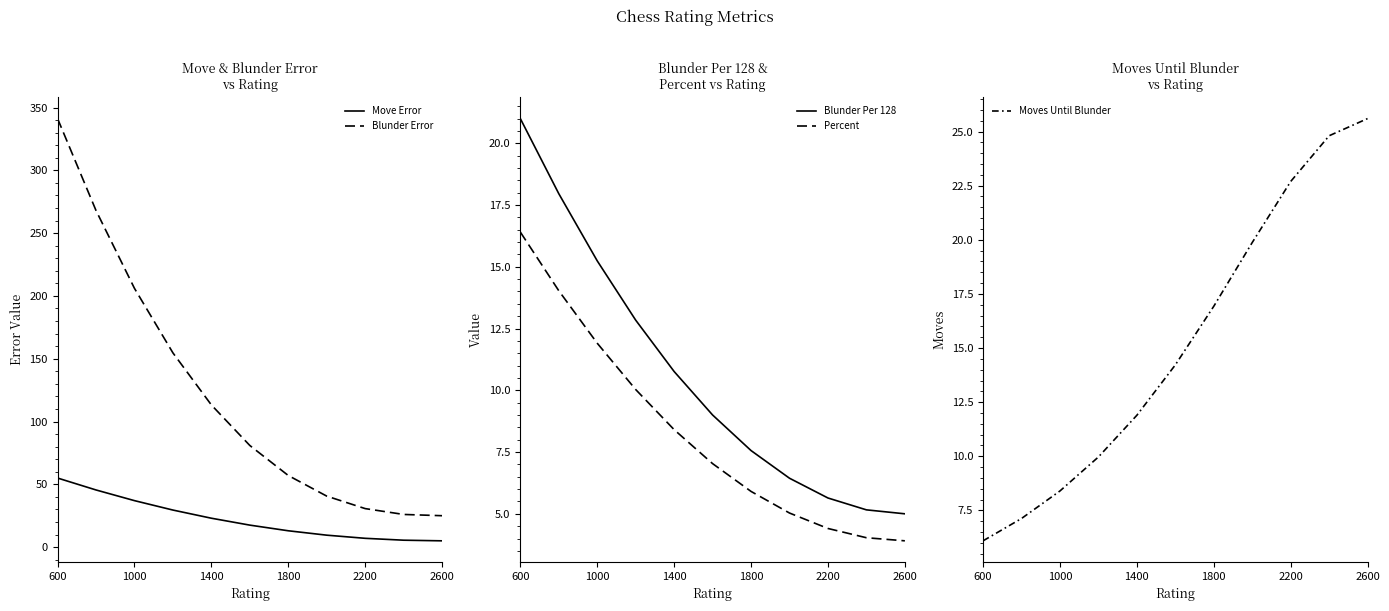

The value of Blunder Error at 2200 is 165.5. True or false?

False